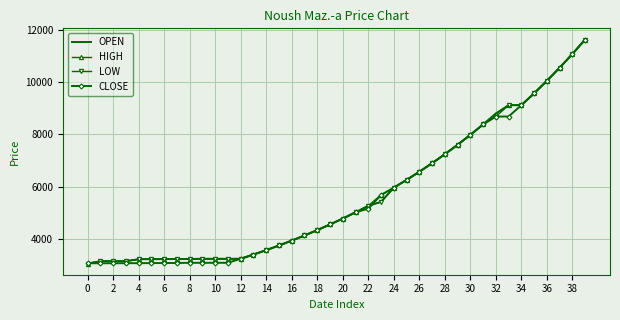

What are all the series names shown in the legend?

OPEN, HIGH, LOW, CLOSE